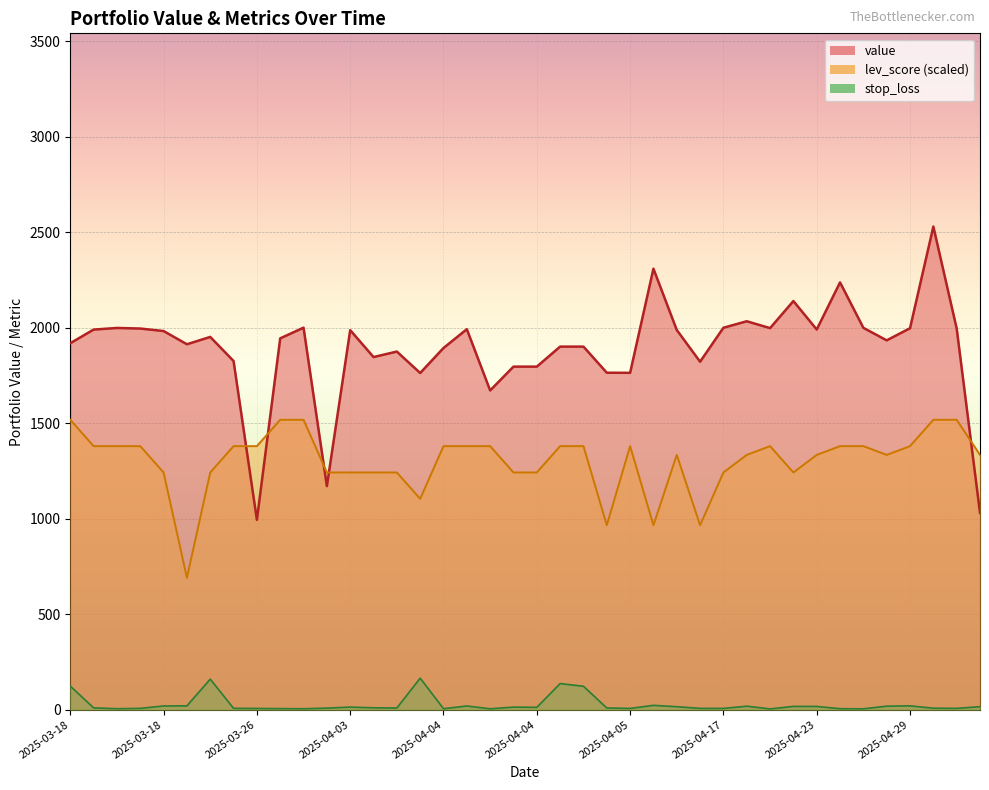

What is the difference between the second highest and minimum values in the lev_score series?

827.8